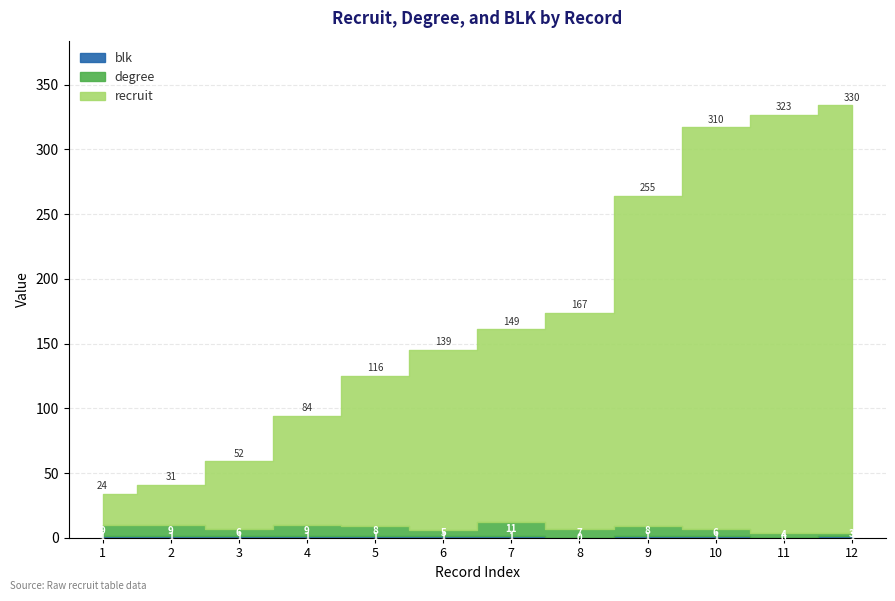

At which category is the sum across all series the highest?

12